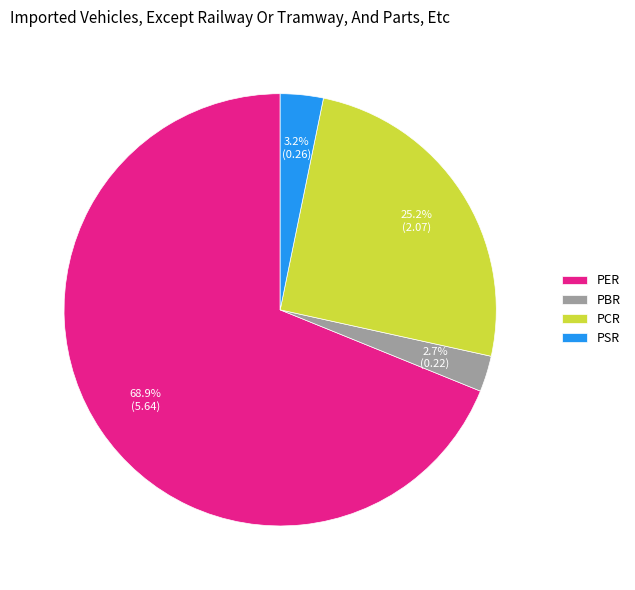

To the nearest percent, what portion does PBR represent?

3%